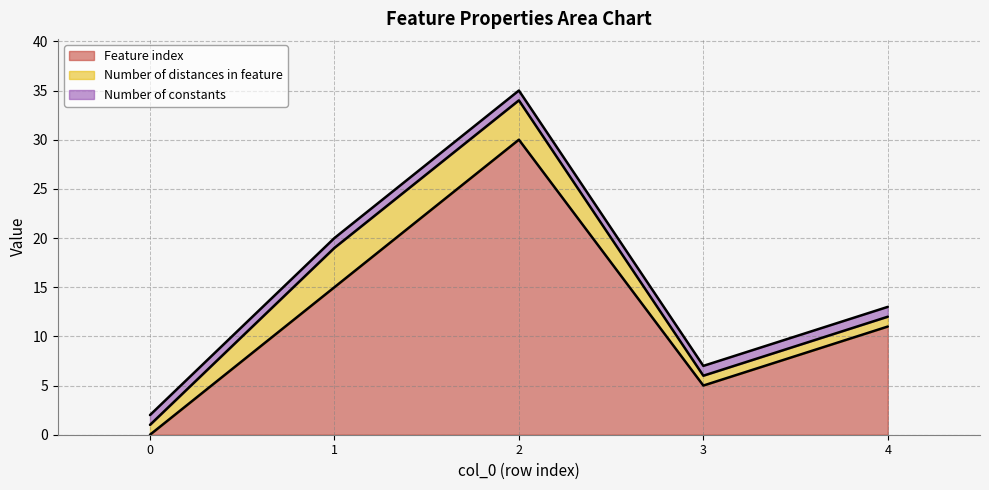

What is the difference between the second highest and second lowest values in the Feature index series?

10